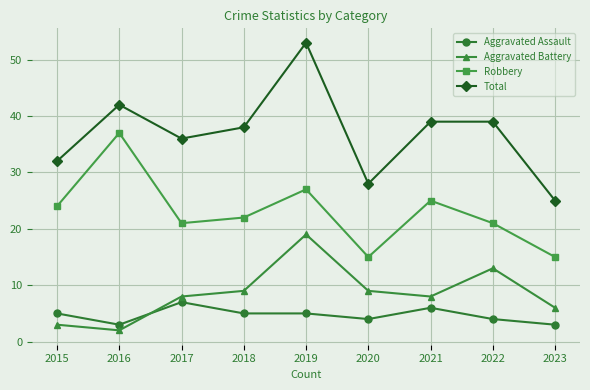

What is the difference between the highest and lowest values at 2018?

33